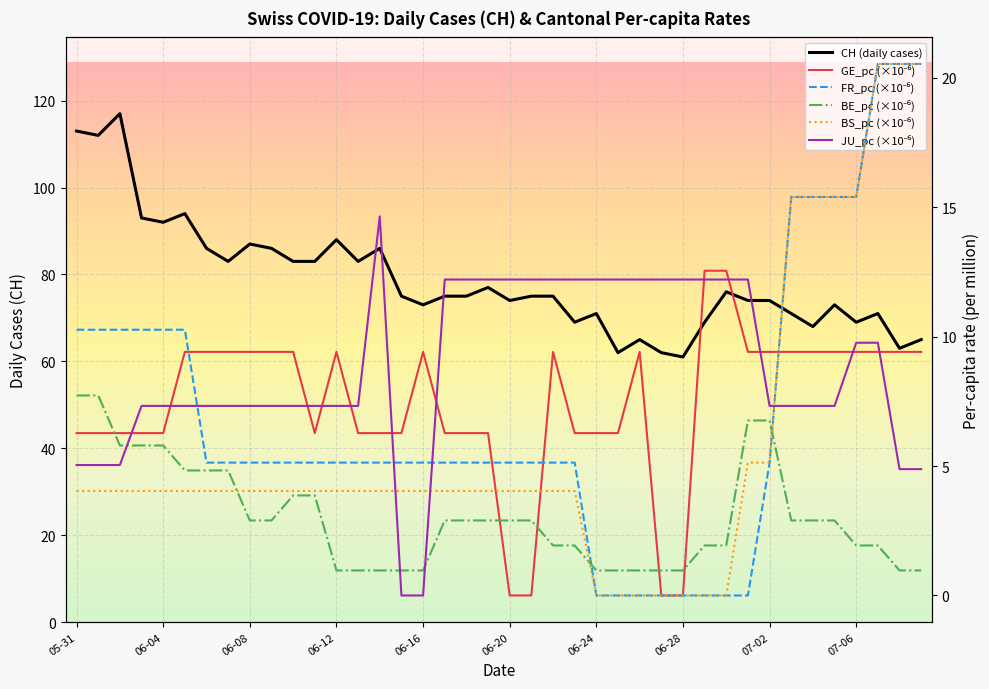

At how many categories does at least one series exceed 72?

27